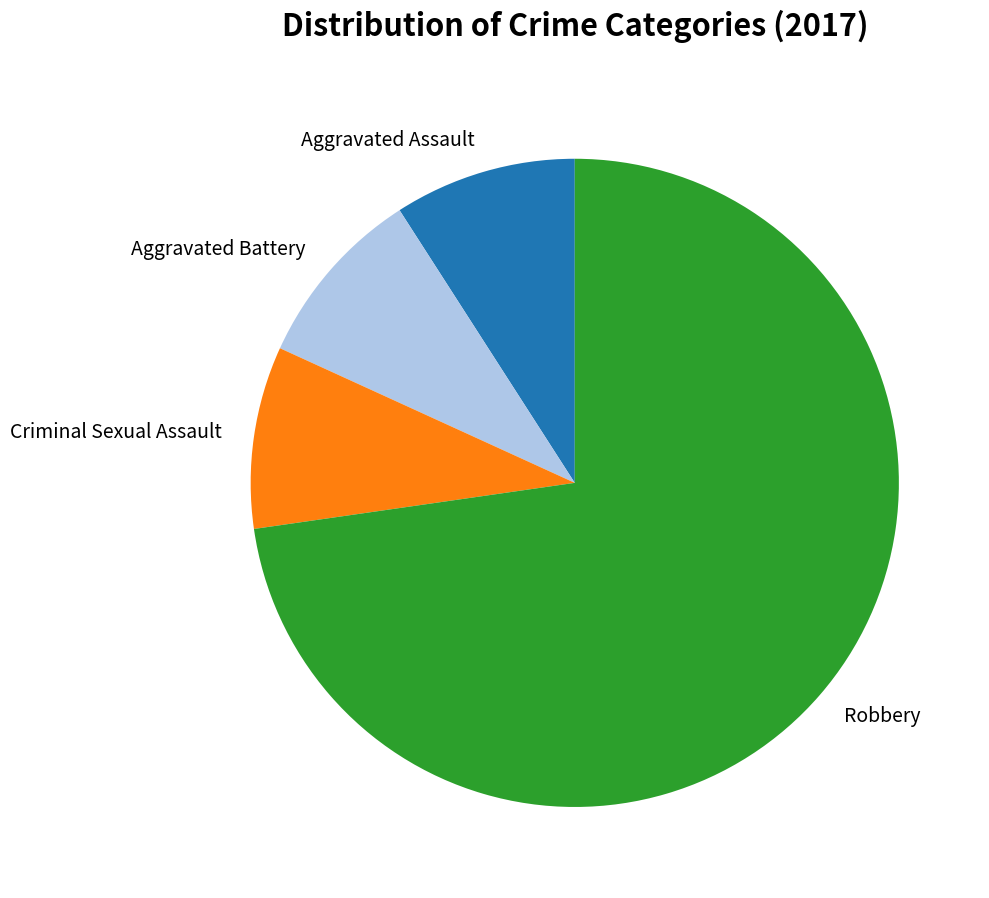

Which category has the biggest portion of the pie?

Robbery